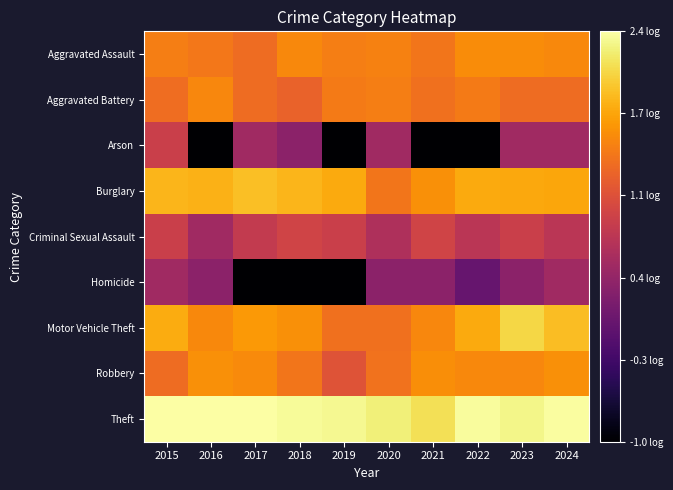

The Arson series shows 0.5 at 2023. True or false?

True